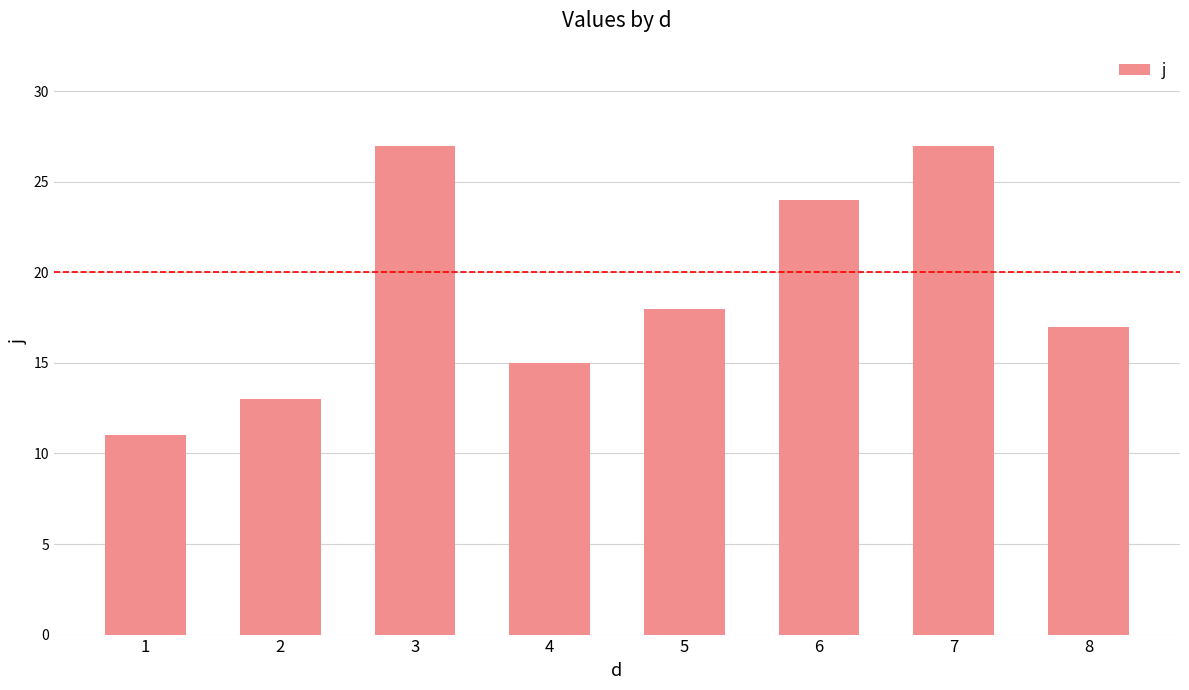

At which label does the data first exceed 18?

3